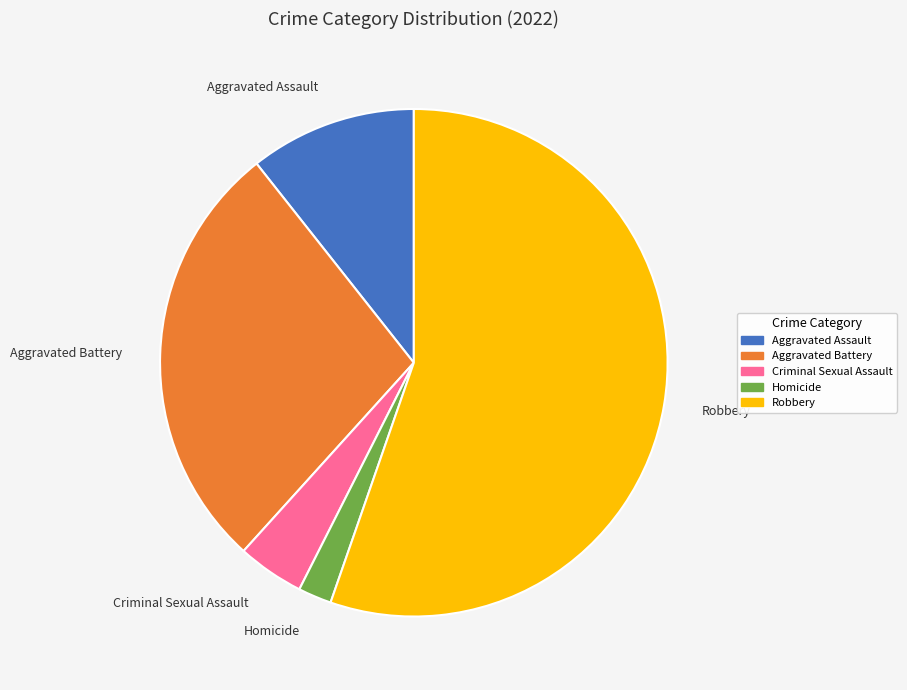

Is it true that Robbery is 55% of the pie?

True